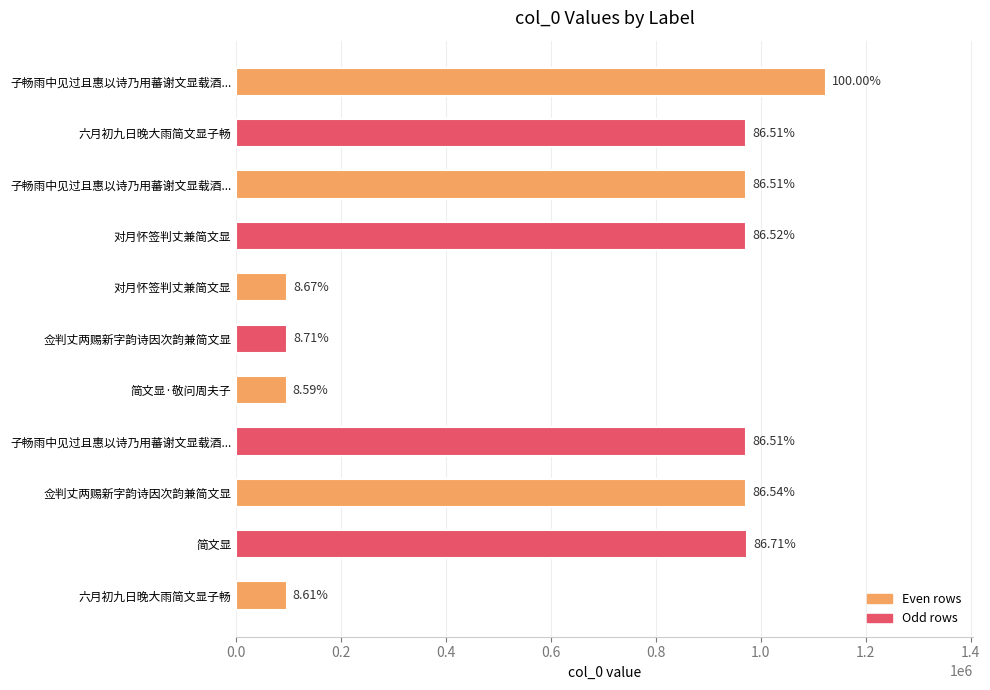

What is the greatest value displayed?

1123855